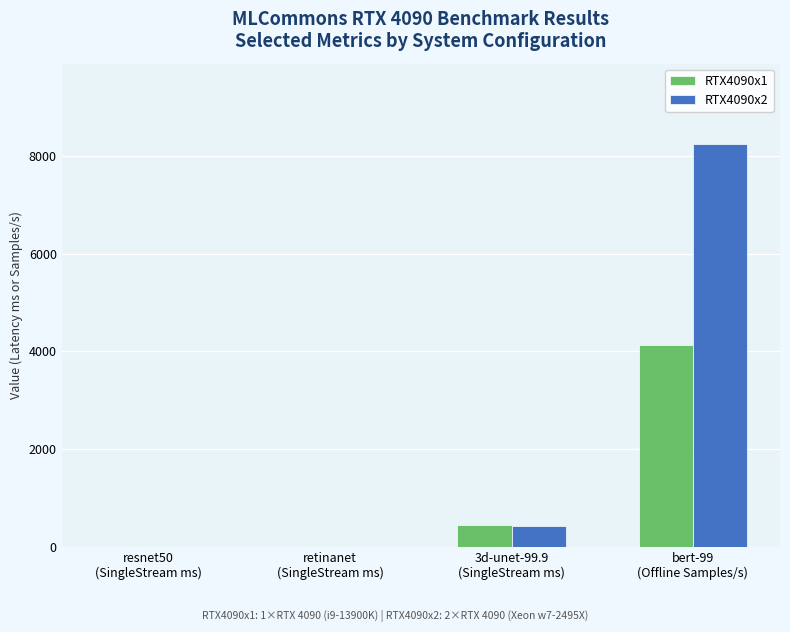

What are all the series names shown in the legend?

RTX4090x1, RTX4090x2